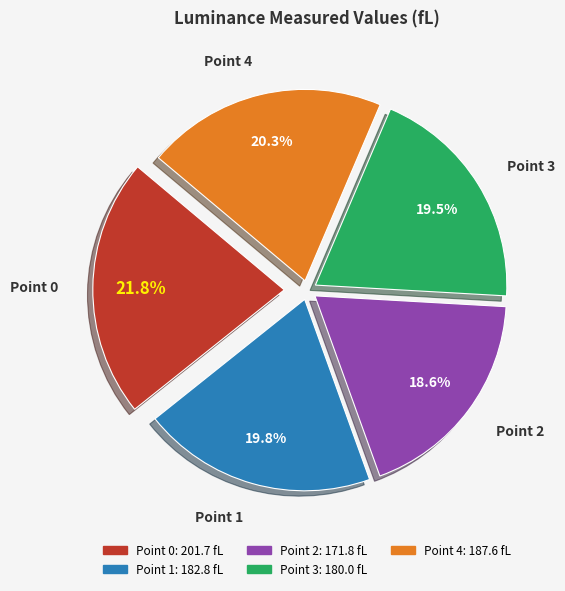

Is there any slice that represents more than half of the pie?

No